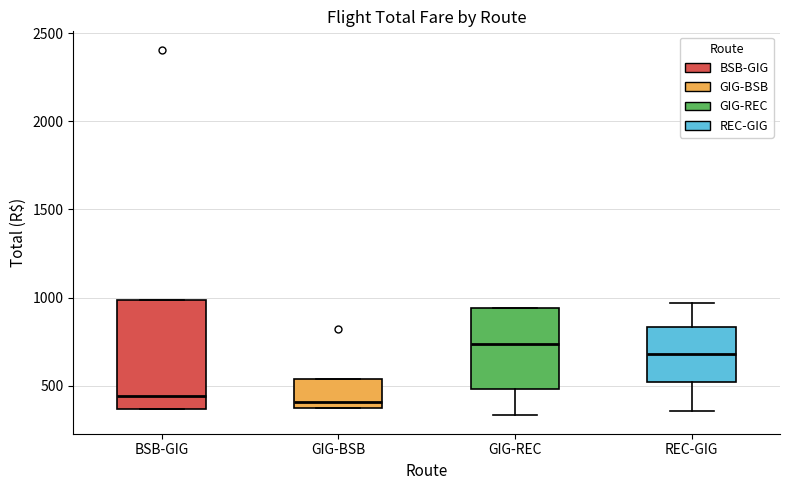

Which box is the tallest, from its lower edge to its upper edge?

BSB-GIG